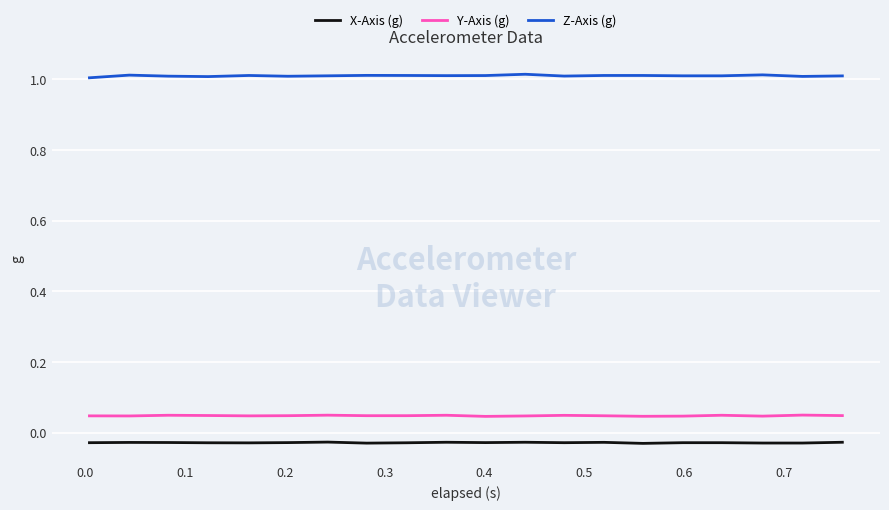

Which series has the largest total across all categories?

Z-Axis (g)